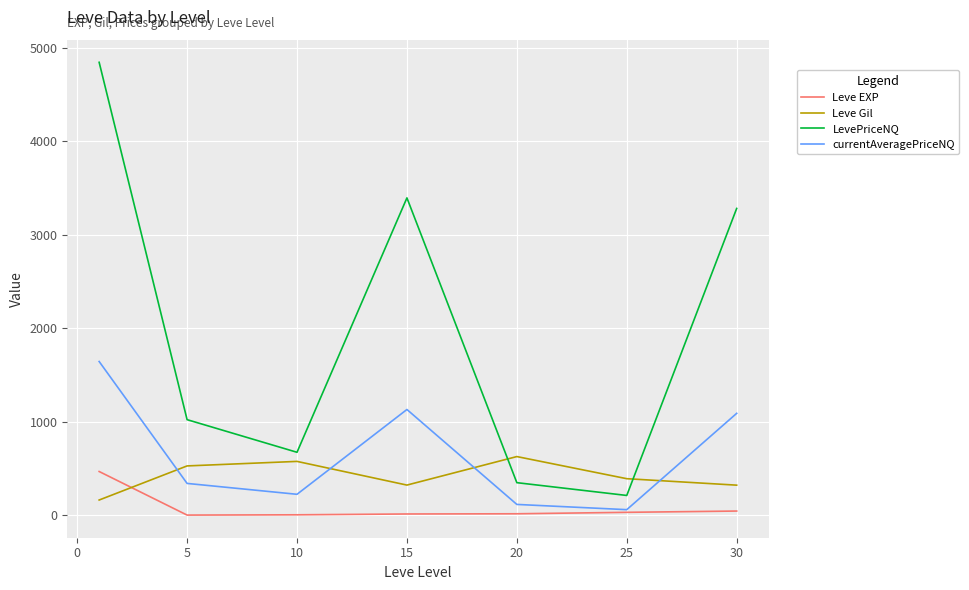

How many intersections are there between Leve Gil and currentAveragePriceNQ?

4